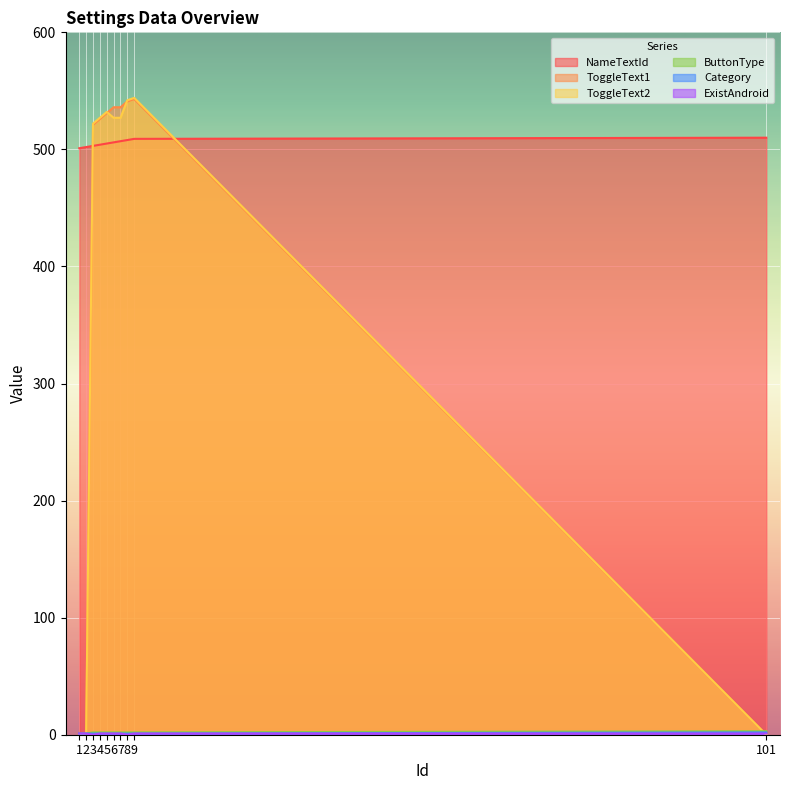

Rank the series by their maximum value, from highest to lowest.

ToggleText2, ToggleText1, NameTextId, ButtonType, Category, ExistAndroid